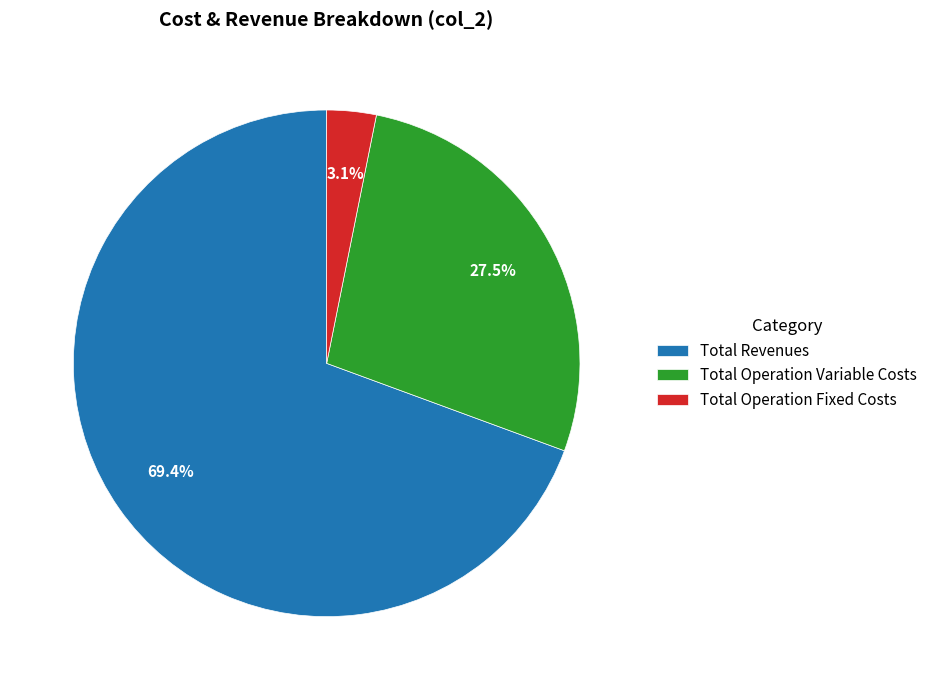

Which slice represents more than half of the pie?

Total Revenues